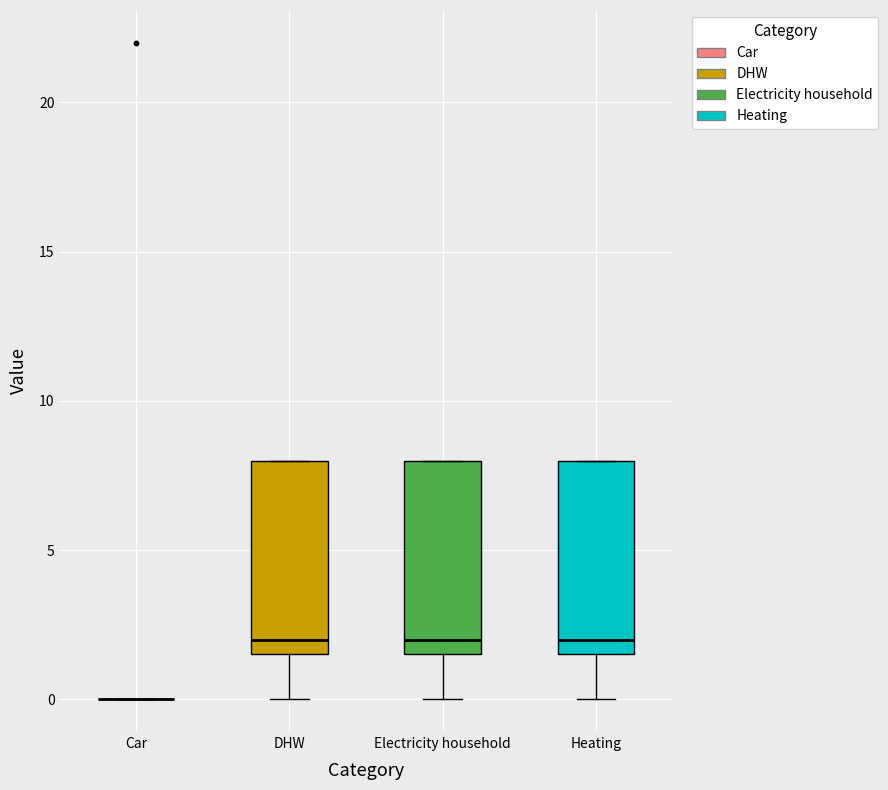

Reading left to right, read every box against the y-axis: the position of its median line, the range the box covers, and the ends of its whiskers. The values are not printed on the chart, so give them approximately, as read against the axis.

Car: box collapsed to a line at 0.0, whiskers 0.0 to 0.0
DHW: median 2.0, box 1.5 to 8.0, whiskers 0.0 to 8.0
Electricity household: median 2.0, box 1.5 to 8.0, whiskers 0.0 to 8.0
Heating: median 2.0, box 1.5 to 8.0, whiskers 0.0 to 8.0